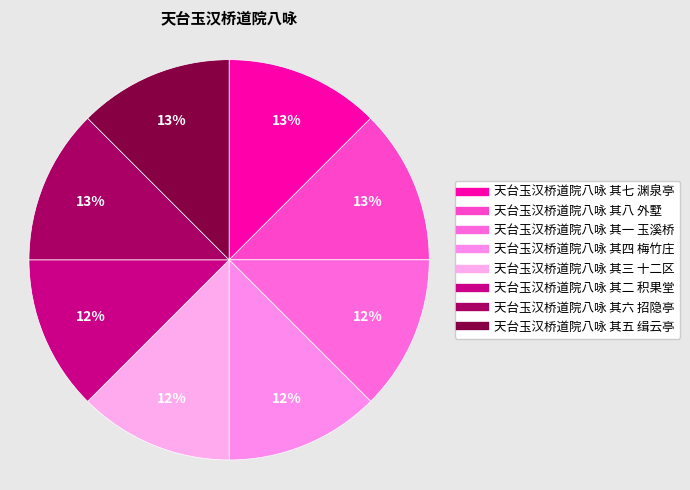

Count the number of slices in the pie.

8